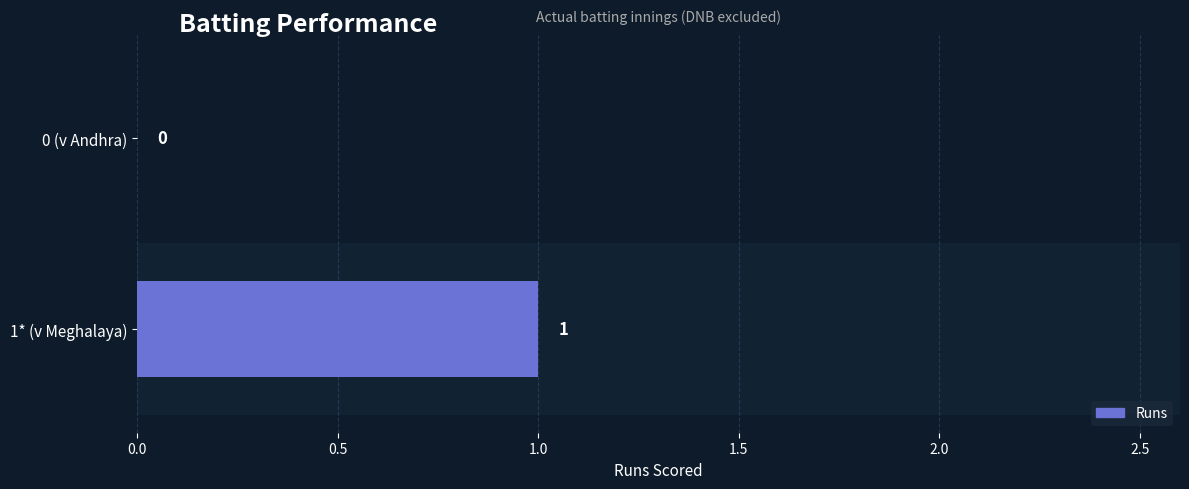

How many values are between 0 and 1?

2